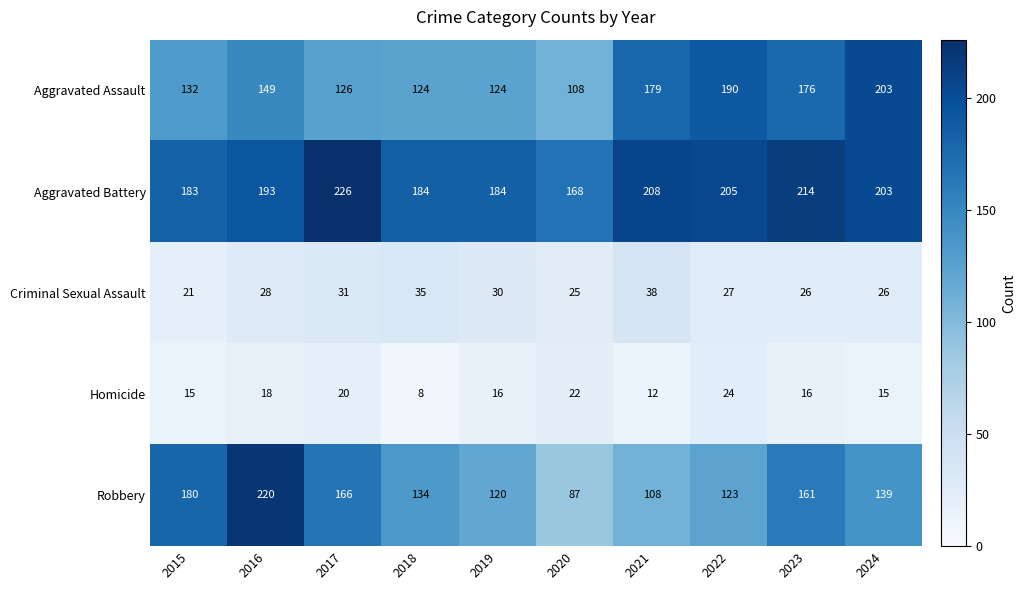

What is the greatest value displayed?

226